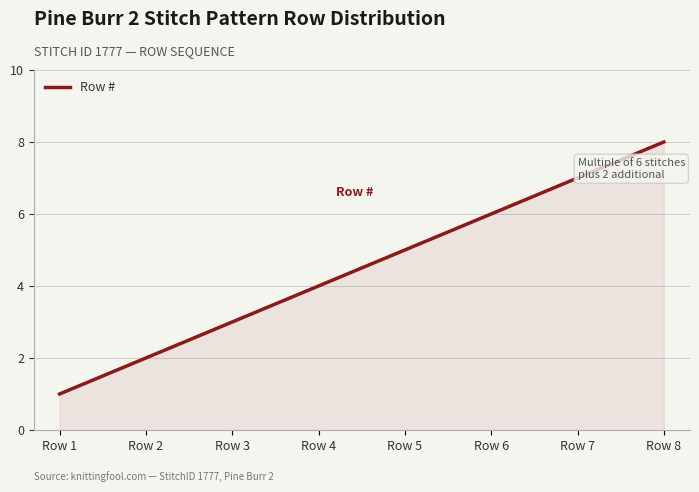

True or false: the data shows 8 at Row 8.

True